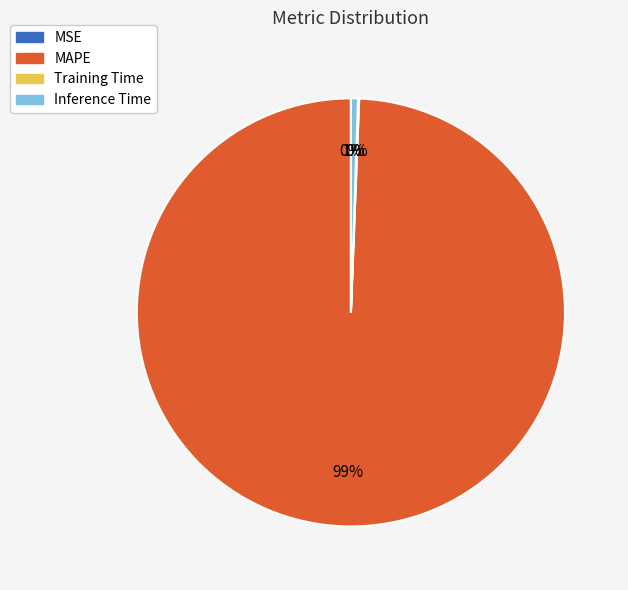

Which has a higher value, Inference Time or MAPE?

MAPE